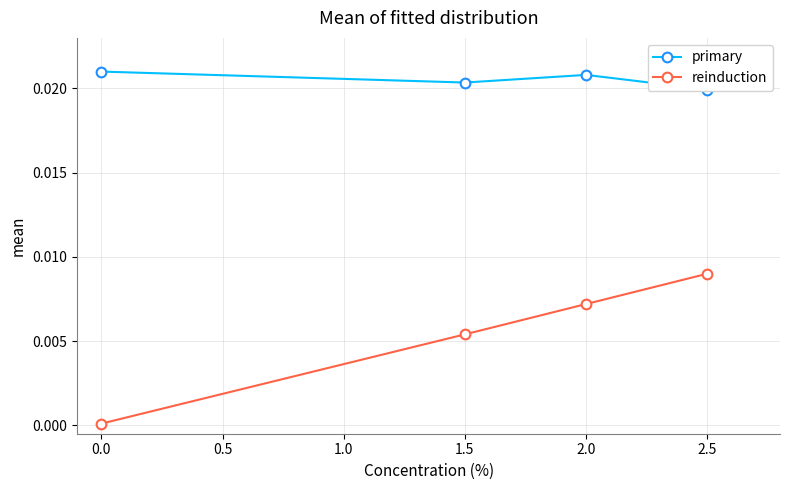

True or false: reinduction has a value of 0.0 at 0.0.

True